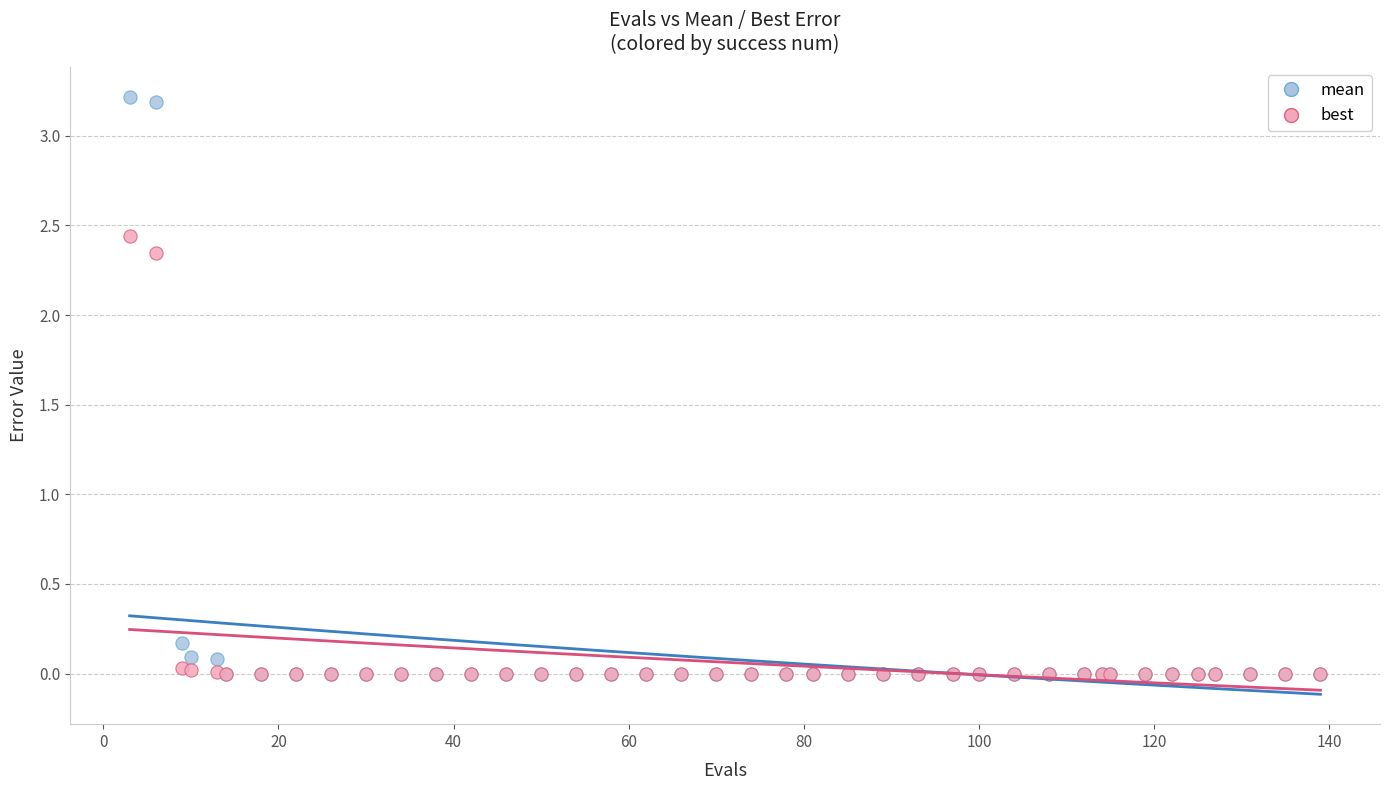

What are all the series names shown in the legend?

mean, best